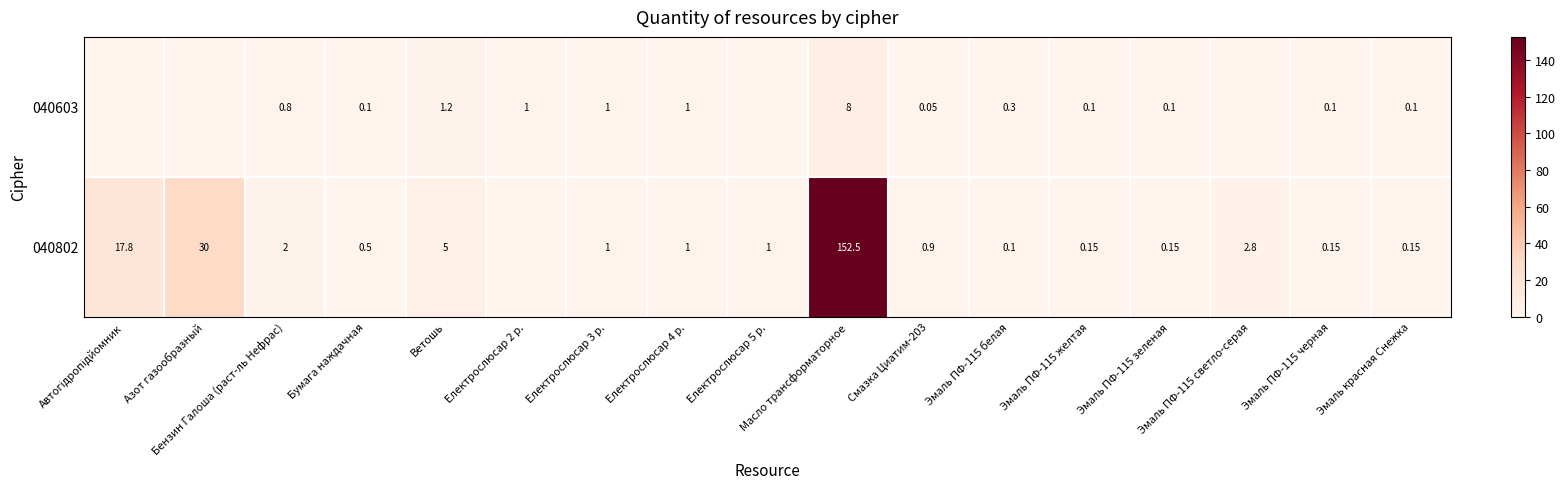

What is the total value across all series at Масло трансформаторное?

160.5